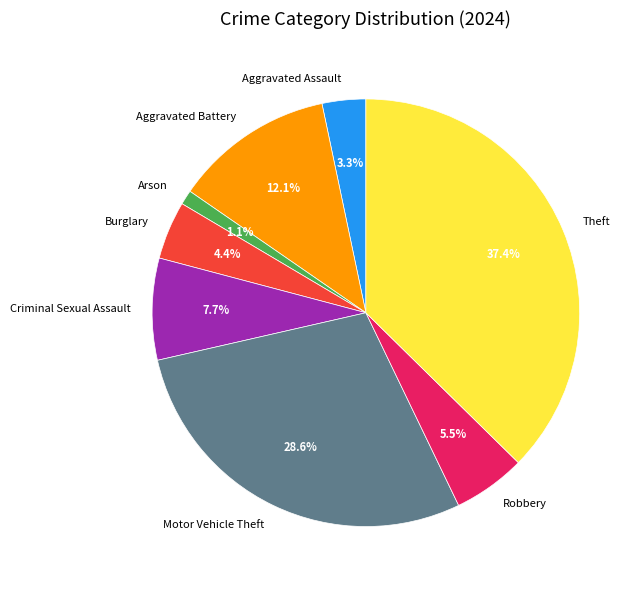

Is Aggravated Battery the majority of the pie?

No